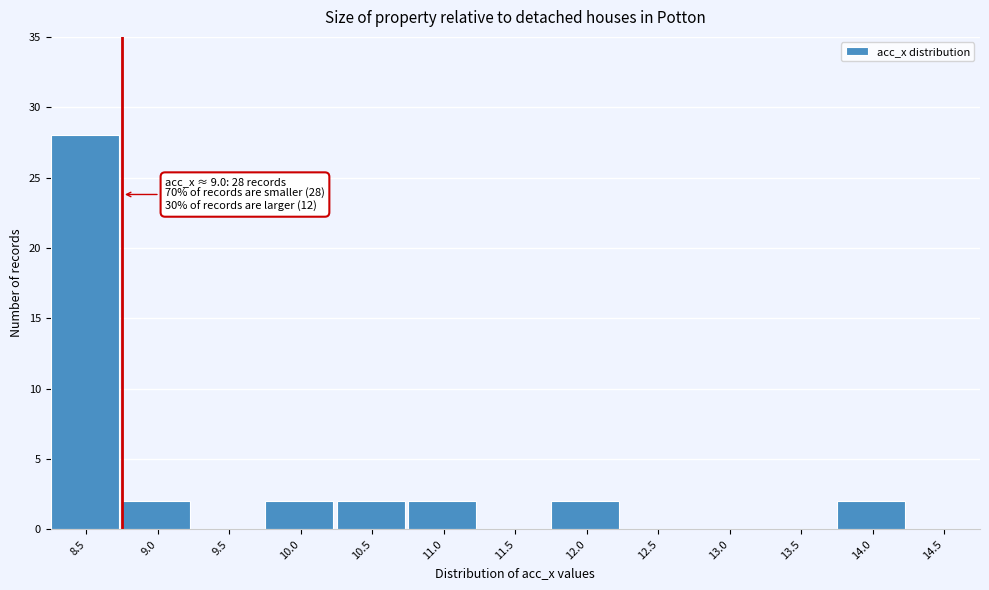

Reading right to left, extract all data points from this chart.

14.5=0	14.0=2	13.5=0	13.0=0	12.5=0	12.0=2	11.5=0	11.0=2	10.5=2	10.0=2	9.5=0	9.0=2	8.5=28